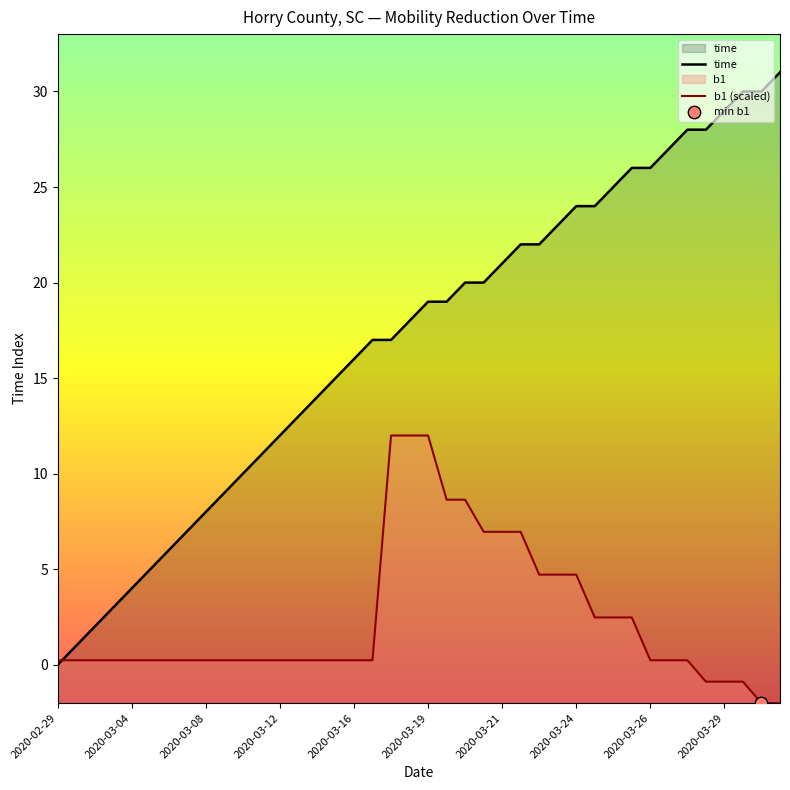

Which series contains the lowest Y value?

b1 (scaled)